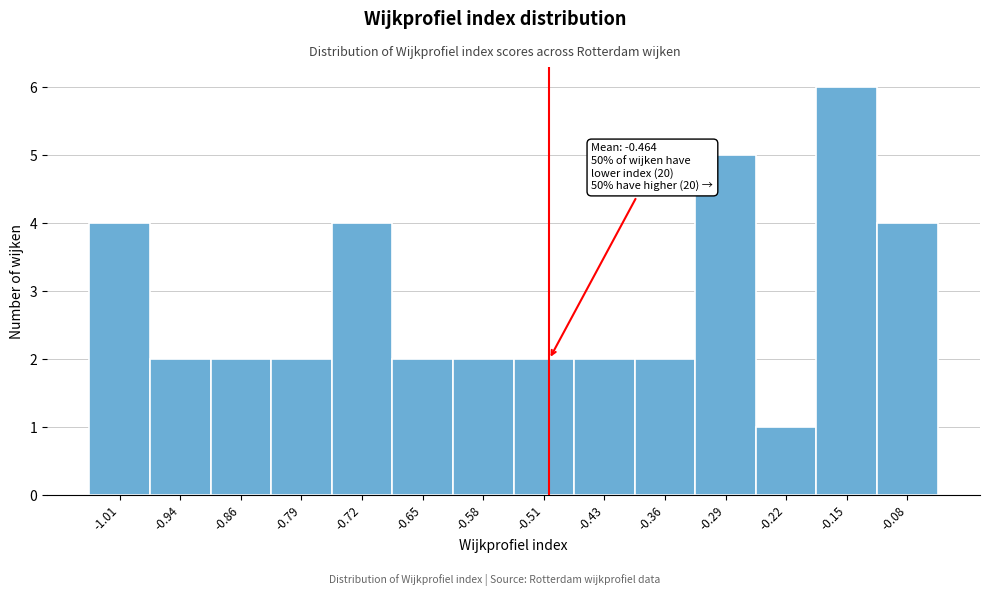

Reading left to right, extract all data points from this chart.

4	2	2	2	4	2	2	2	2	2	5	1	6	4